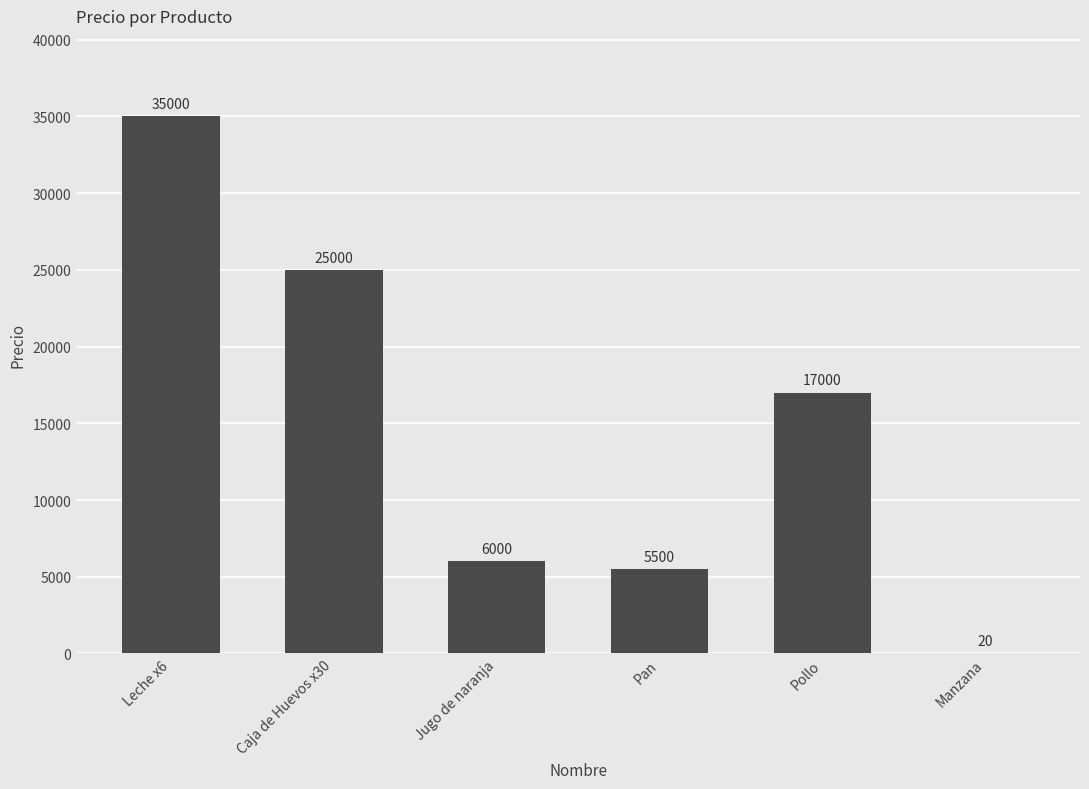

What is the maximum value shown in the chart?

35000